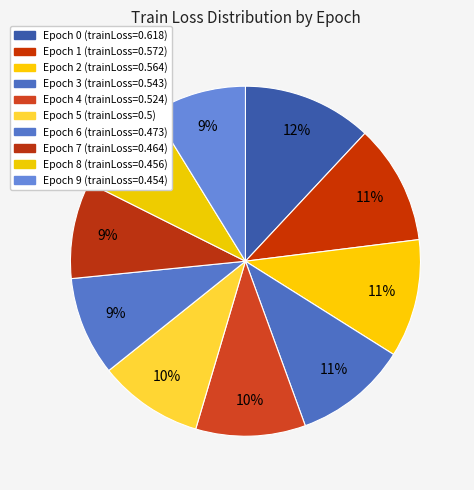

Is there any slice that represents more than half of the pie?

No